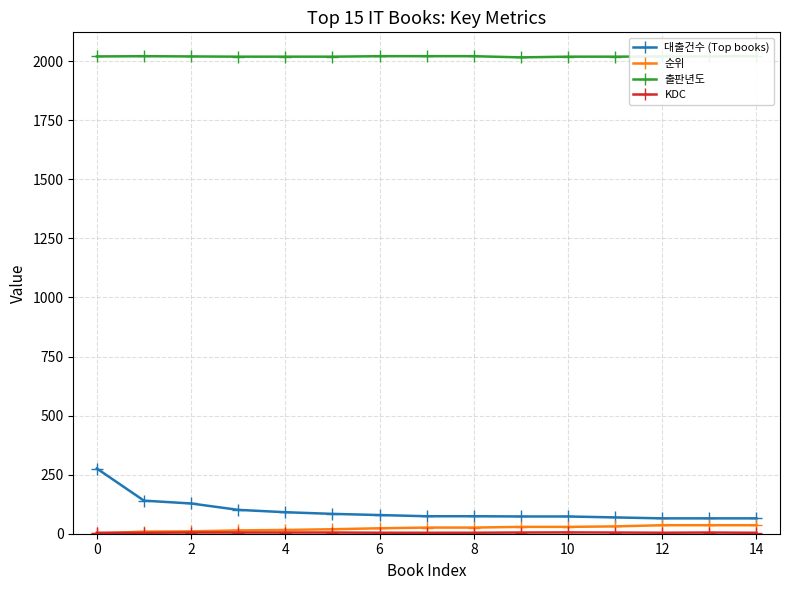

What is the minimum value for 대출건수 (Top books)?

65.0